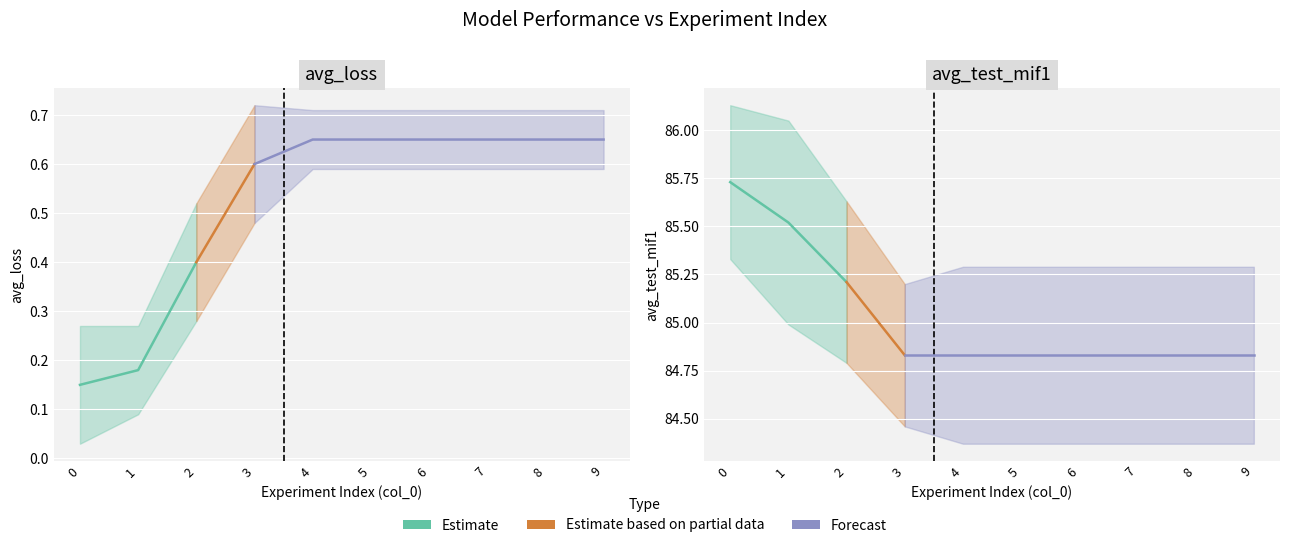

Reading left to right, what are all the values shown in this chart?

avg_loss: 0=0.1	1=0.2	2=0.4	3=0.6	4=0.7	5=0.7	6=0.7	7=0.7	8=0.7	9=0.7
std_loss: 0=0.1	1=0.1	2=0.1	3=0.1	4=0.1	5=0.1	6=0.1	7=0.1	8=0.1	9=0.1
avg_test_mif1: 0=85.7	1=85.5	2=85.2	3=84.8	4=84.8	5=84.8	6=84.8	7=84.8	8=84.8	9=84.8
std_test_mif1: 0=0.4	1=0.5	2=0.4	3=0.4	4=0.5	5=0.5	6=0.5	7=0.5	8=0.5	9=0.5